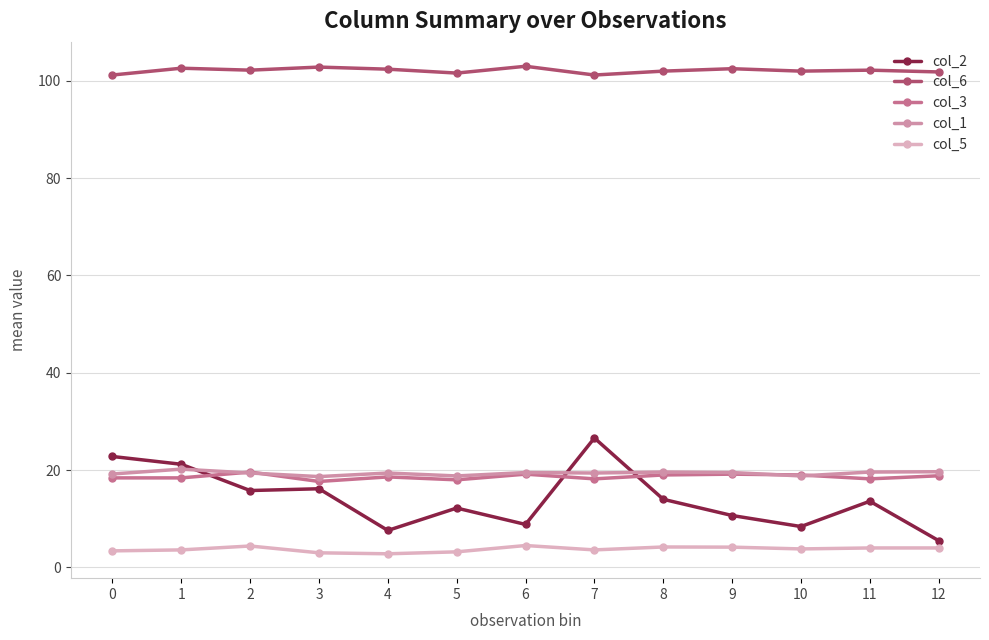

At how many categories does at least one series exceed 56?

13